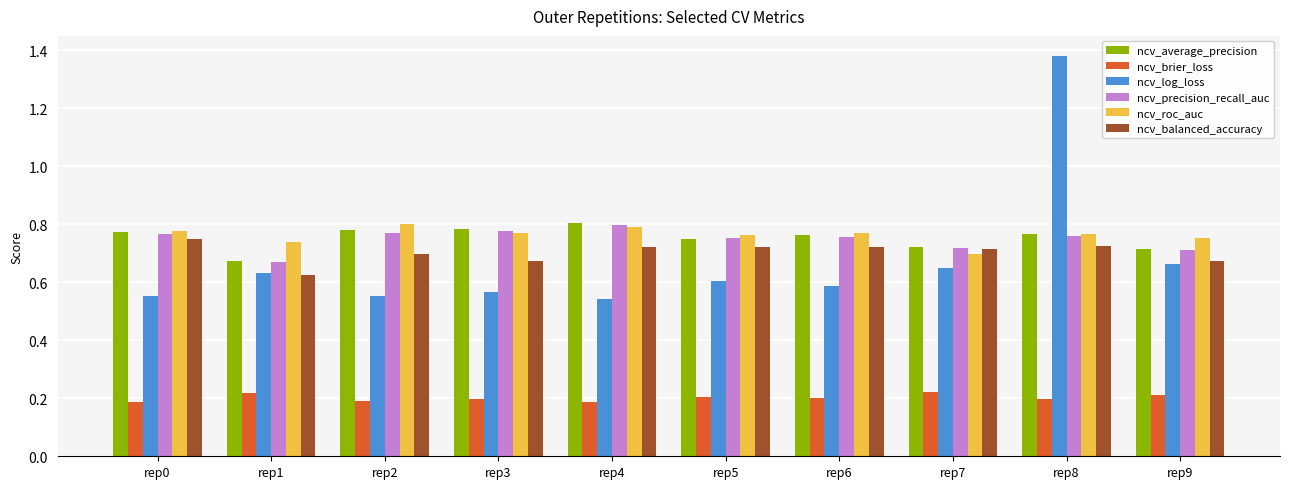

What is the sum of all ncv_average_precision values?

7.5